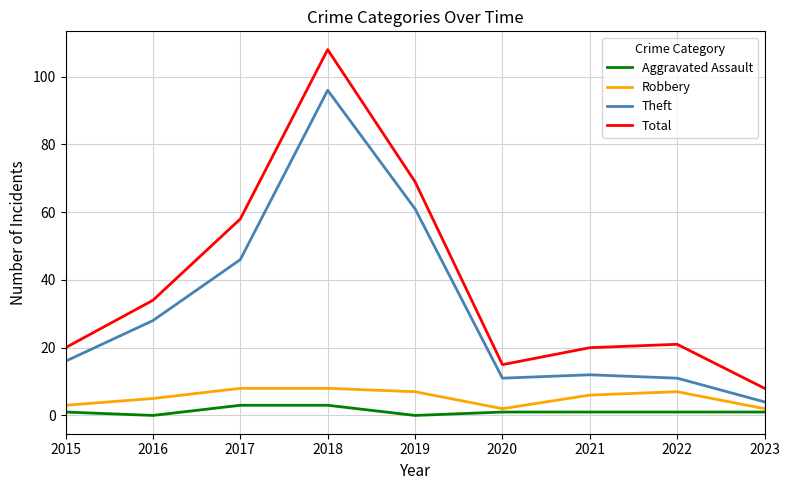

At how many categories does at least one series exceed 48?

3